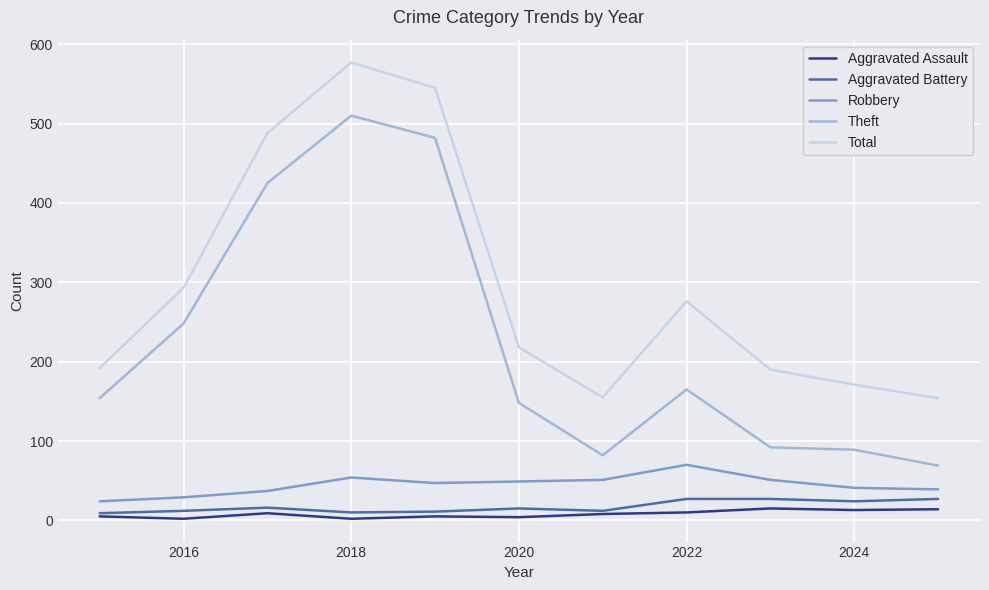

What is the average value of the Robbery series?

45